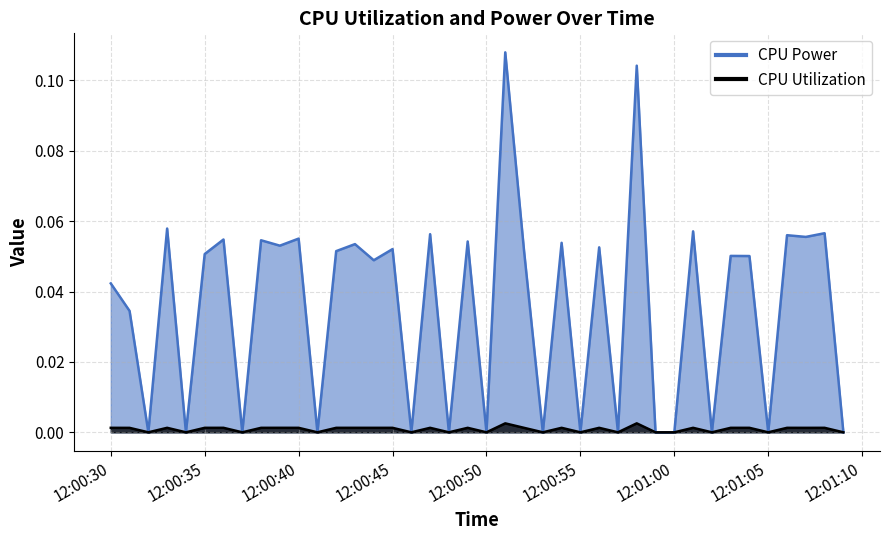

Is the value of CPU Power at 2025-03-23 12:00:42 greater than the value of CPU Utilization at 2025-03-23 12:00:37?

Yes